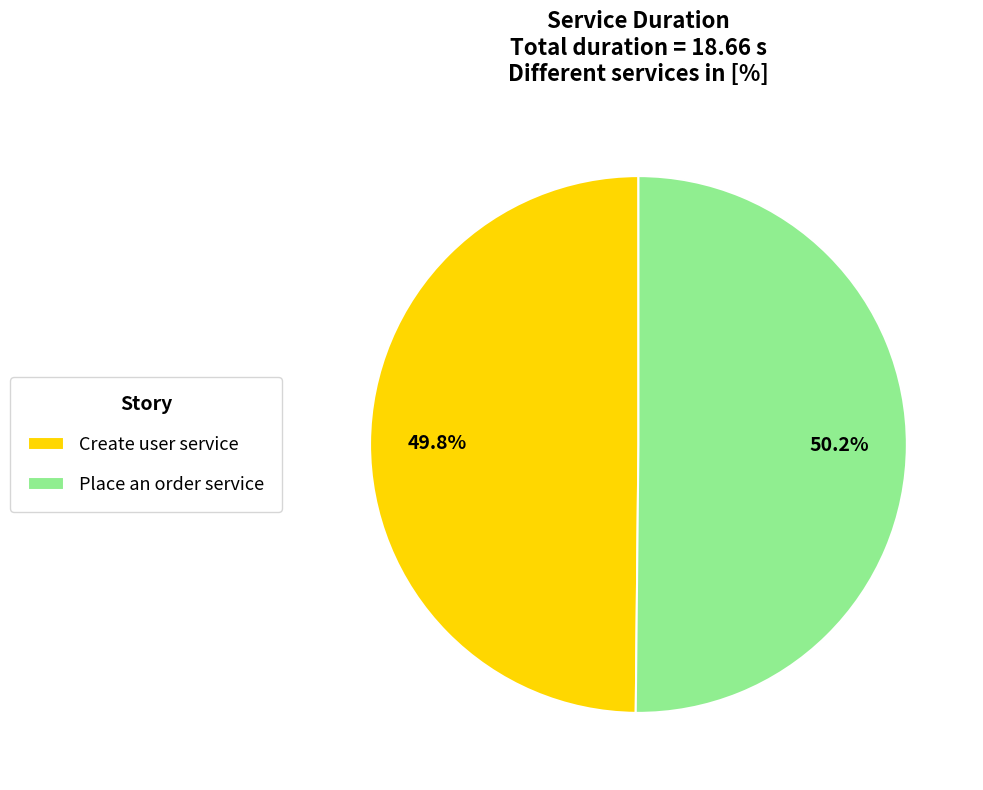

How many slices are in this pie chart?

2